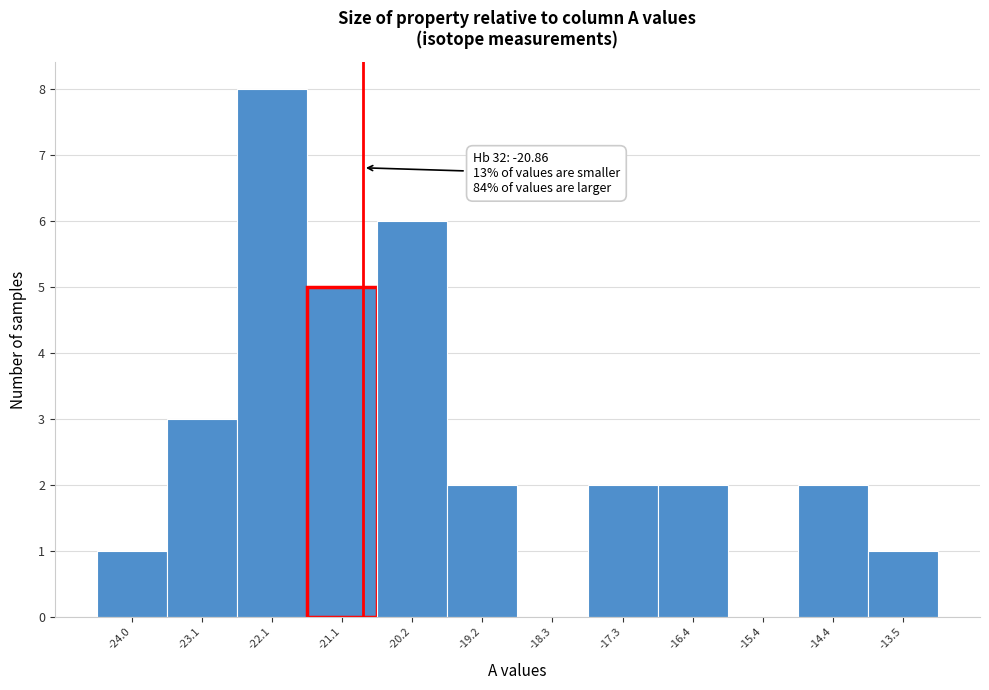

Over which range of the x-axis is the bar tallest?

-22.6 to -21.6